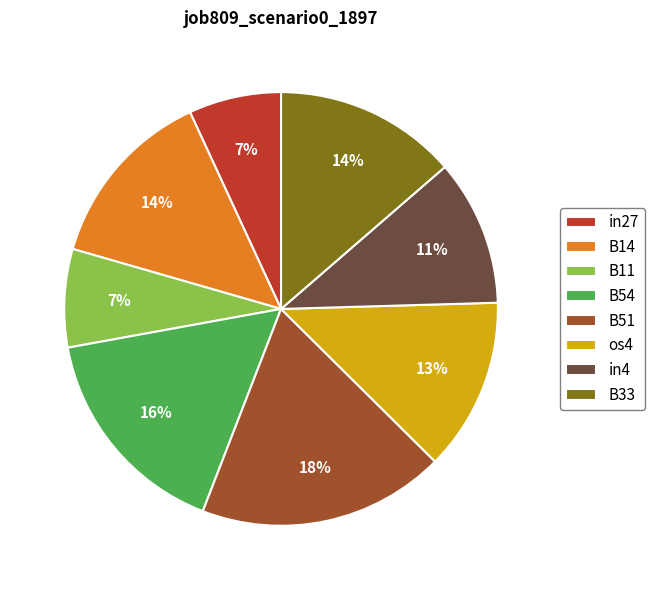

How many segments does this pie chart have?

8